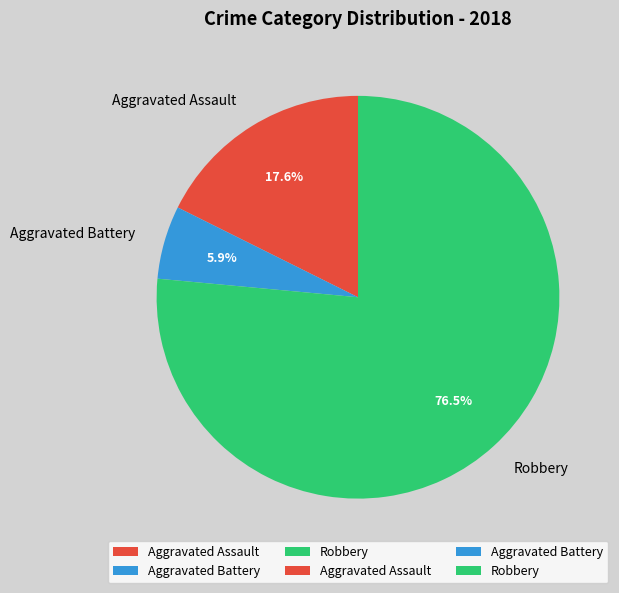

Count the number of slices in the pie.

3